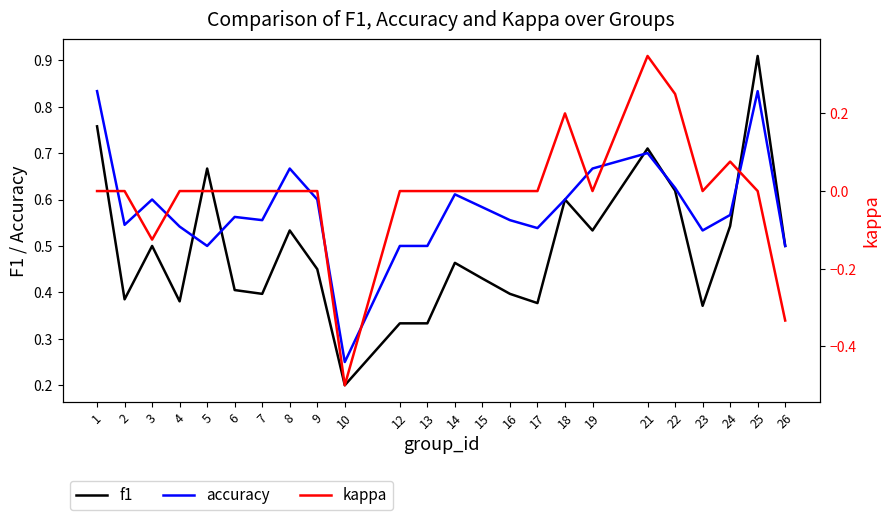

Which series changed the most between 16 and 24?

f1